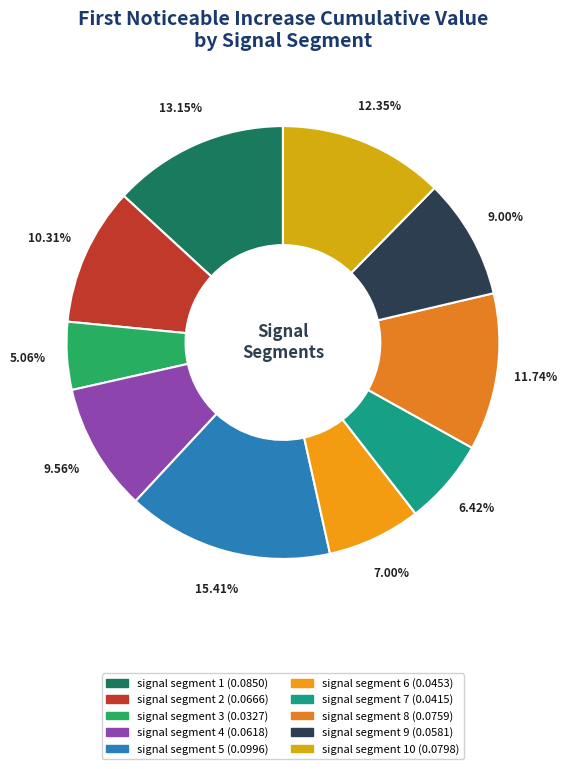

How many slices are in this pie chart?

10